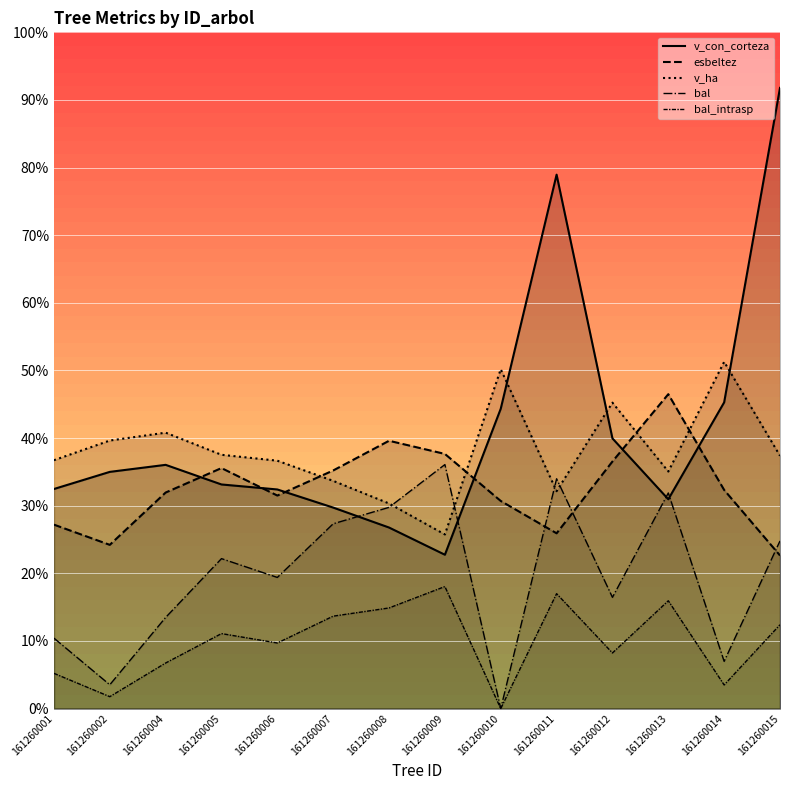

At which category does esbeltez reach its first local peak?

161260005